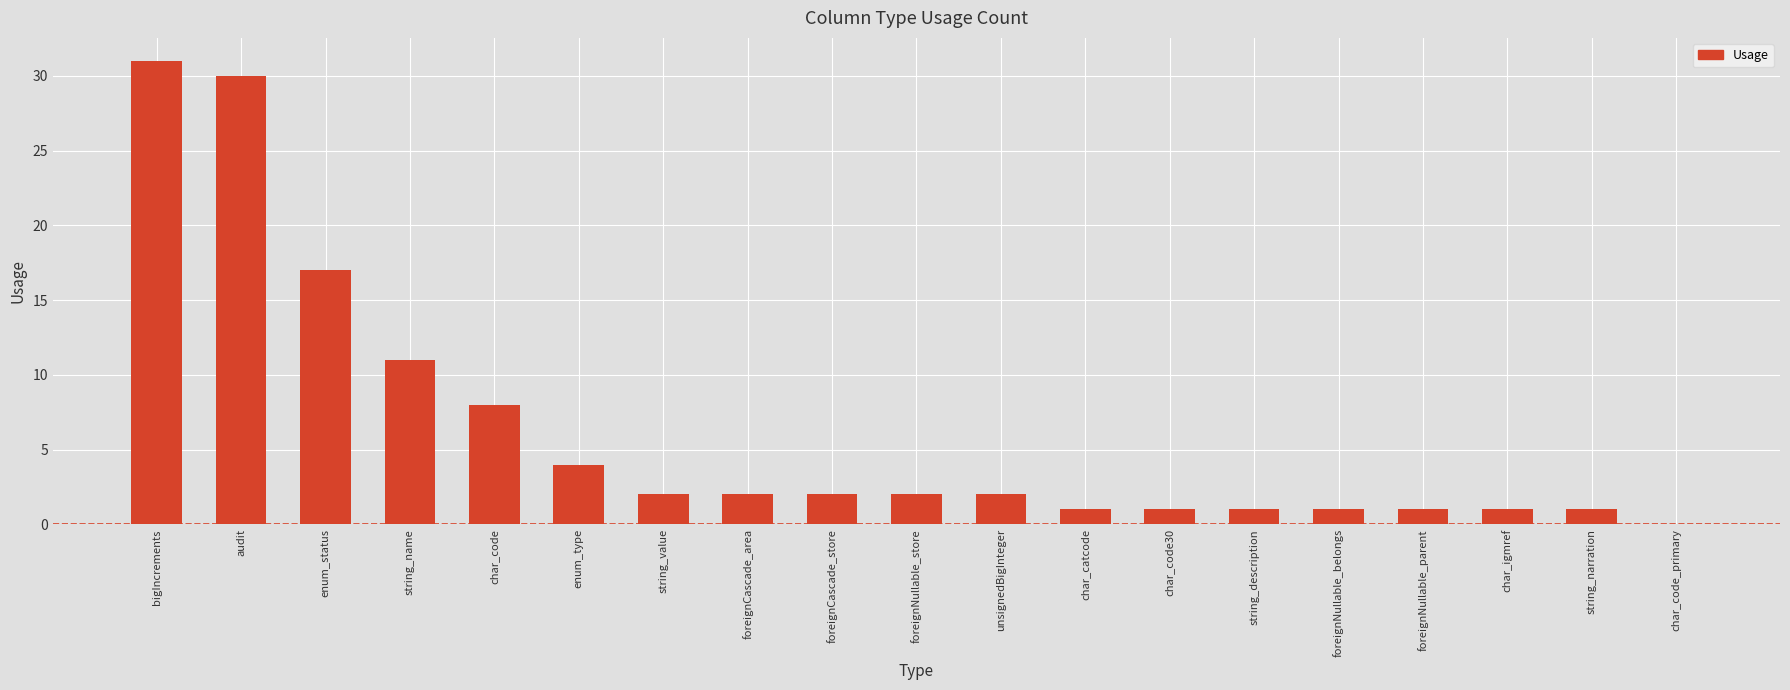

What is the sum of the values at string_description and enum_type?

5